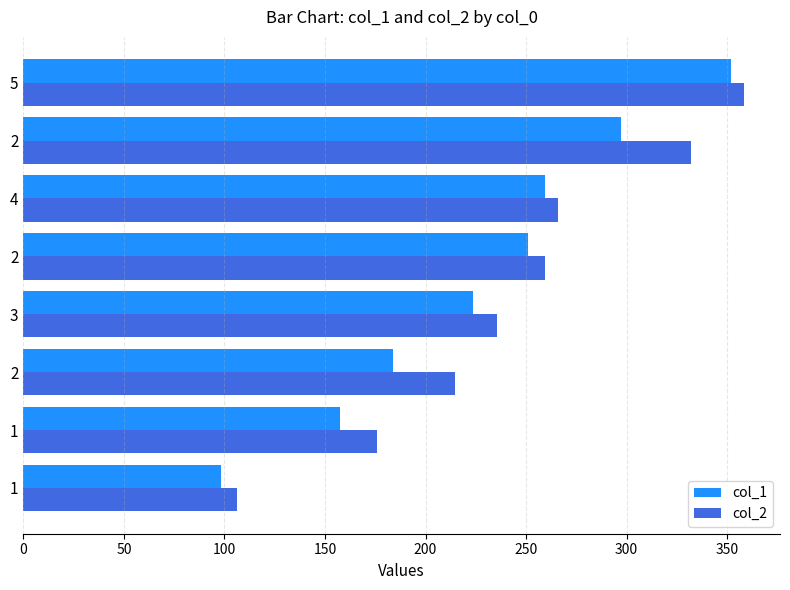

How many data points in col_2 are less than 259?

4